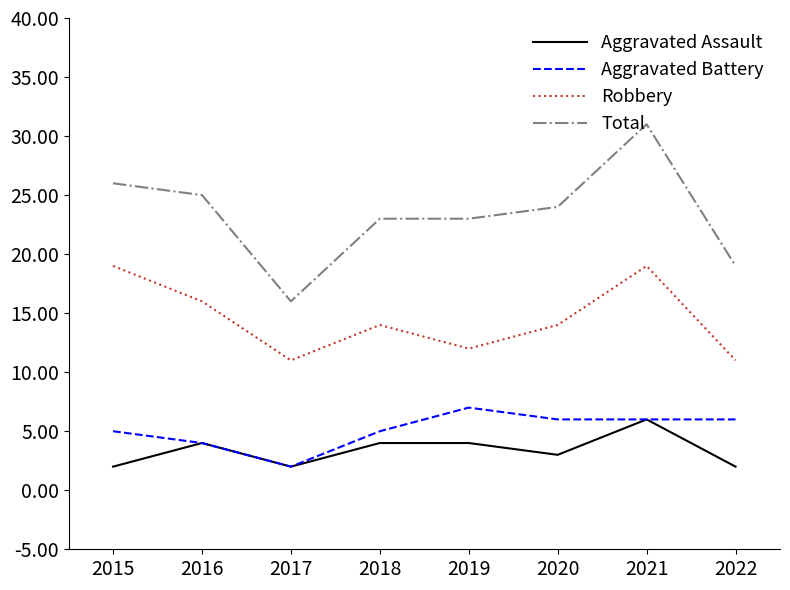

At which category does the chart reach its peak across all series?

2021